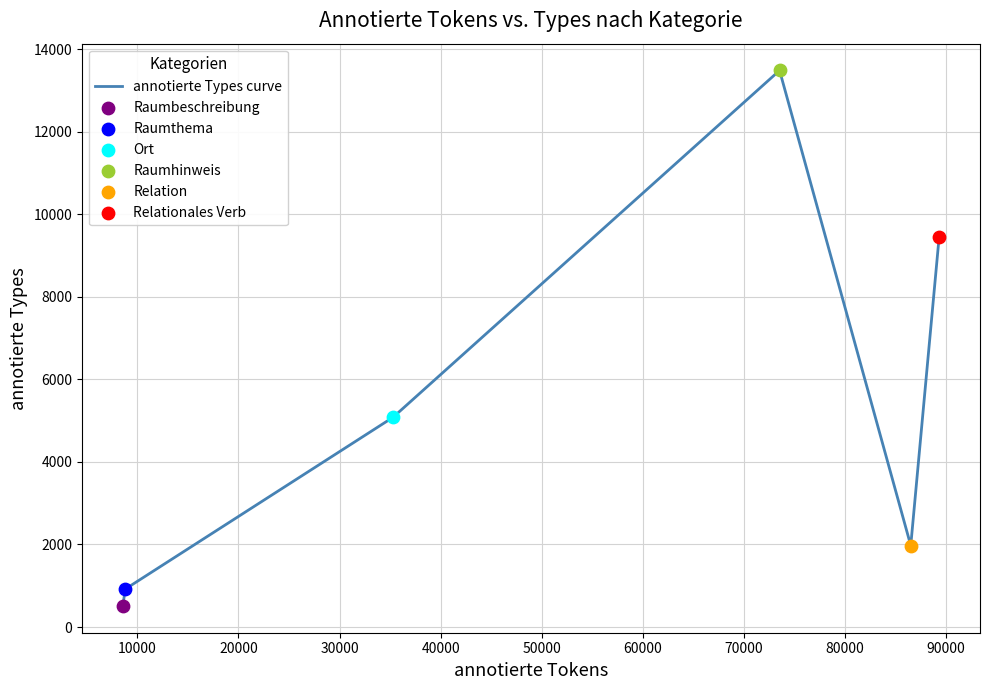

What is the smallest value displayed?

511